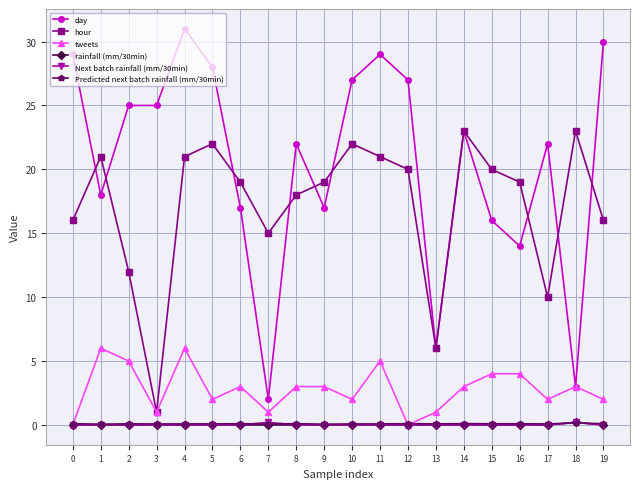

True or false: rainfall (mm/30min) has a value of 0.0 at 16.

True